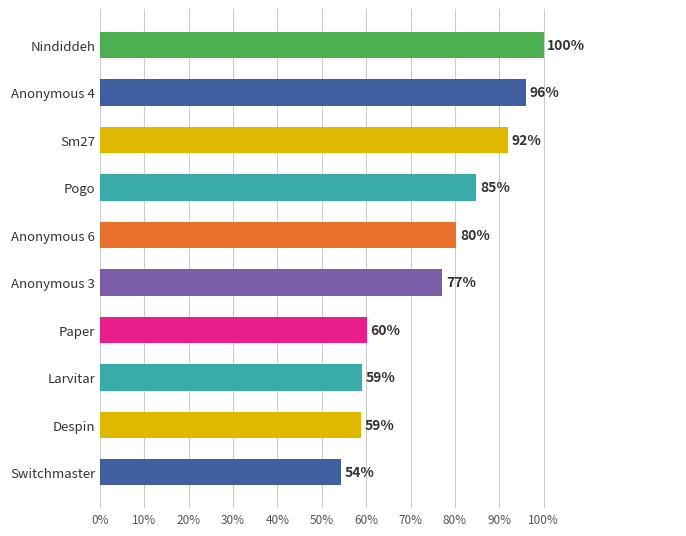

What value does the data have at Paper?

60.1